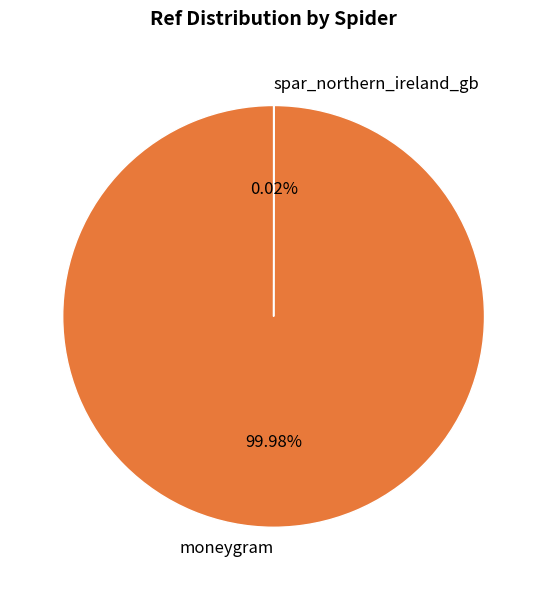

Is it true that moneygram is 100% of the pie?

True